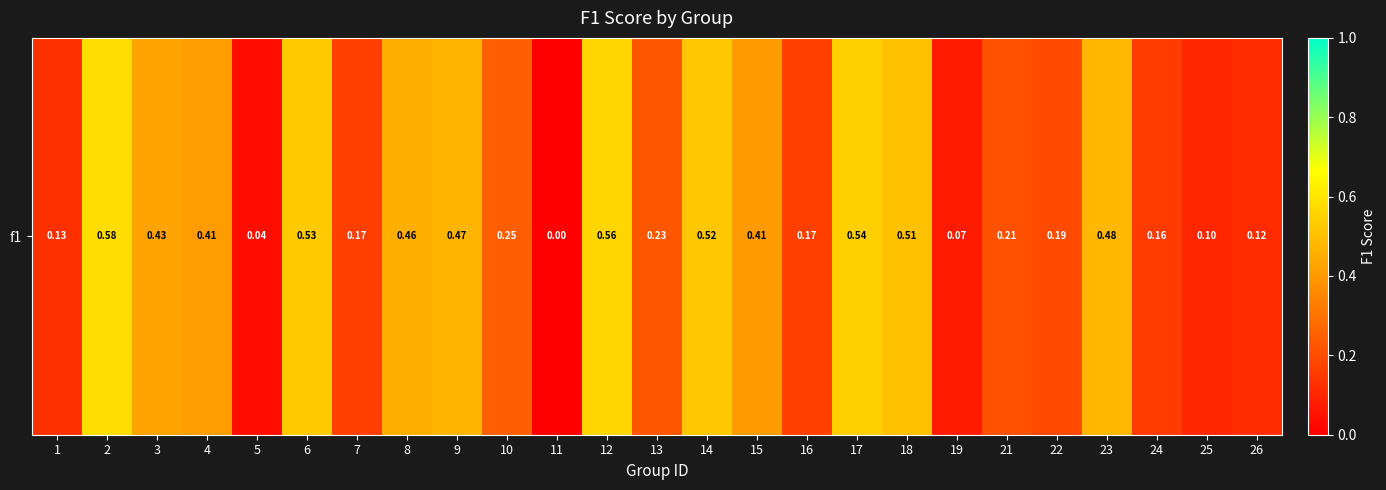

Count the number of data series in this chart.

1